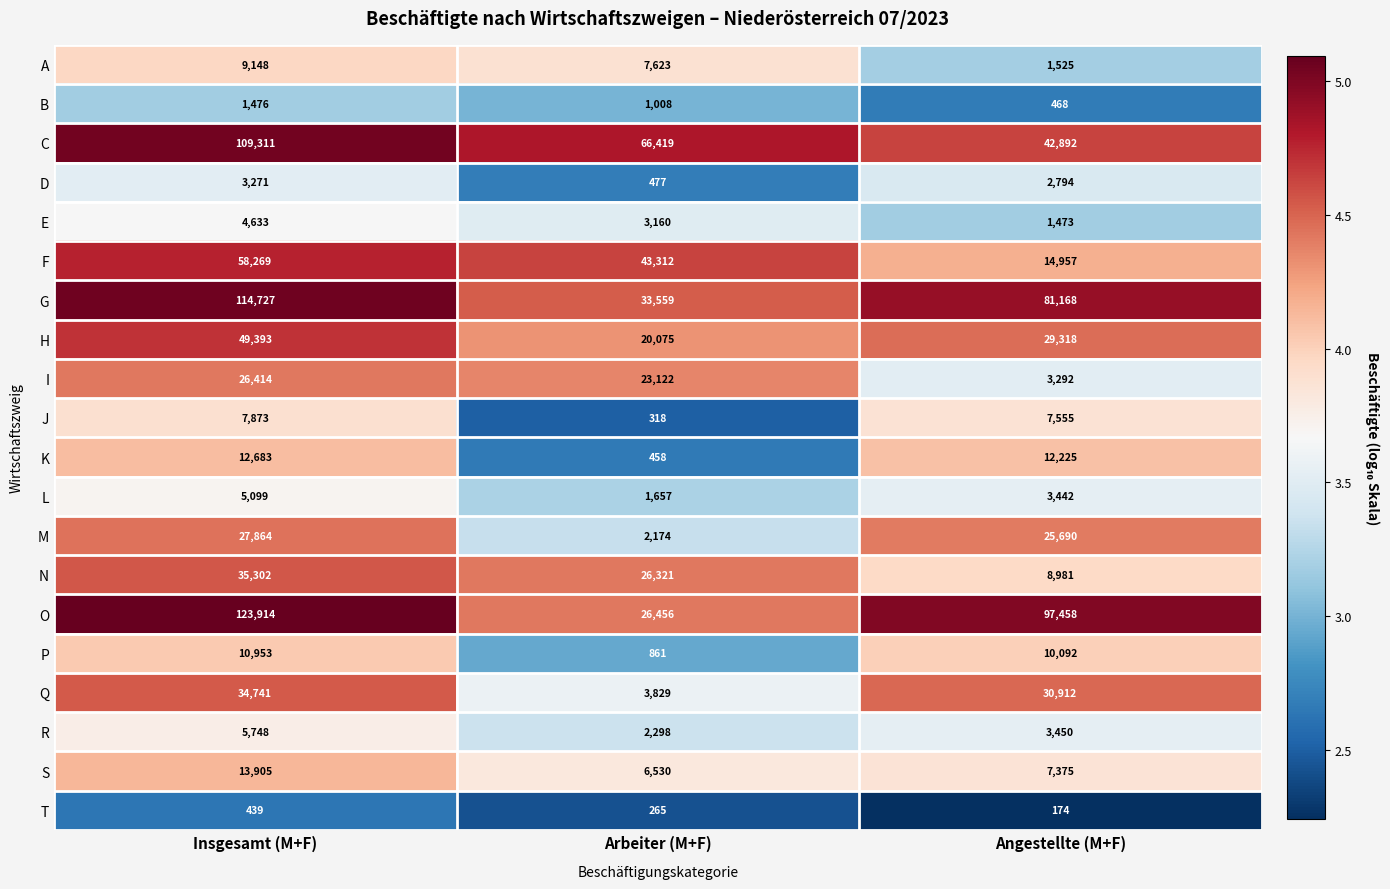

Which series has the largest range (max minus min)?

O